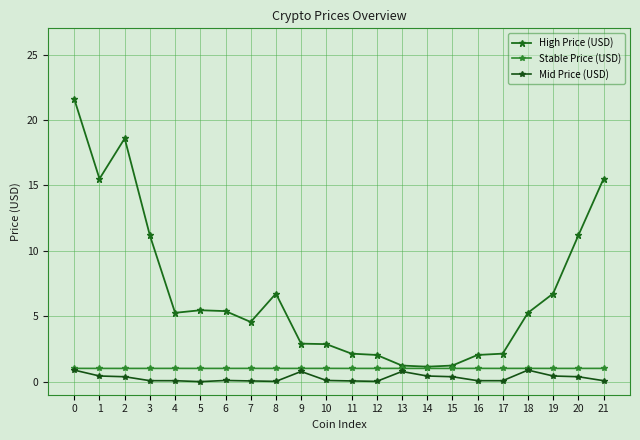

What is the difference between the highest and lowest values at 0?

20.7